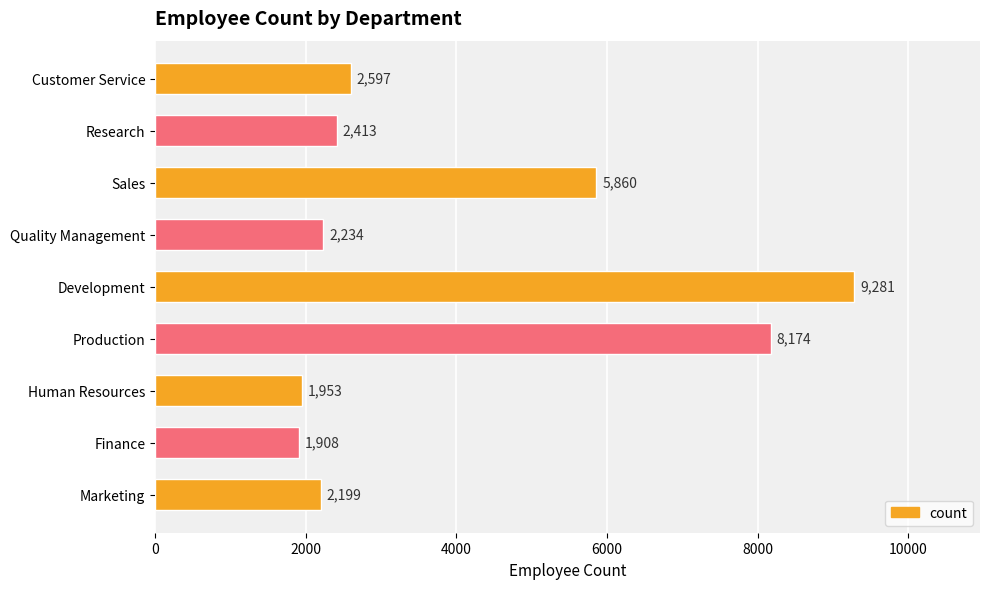

Between Production and Marketing, which is larger?

Production